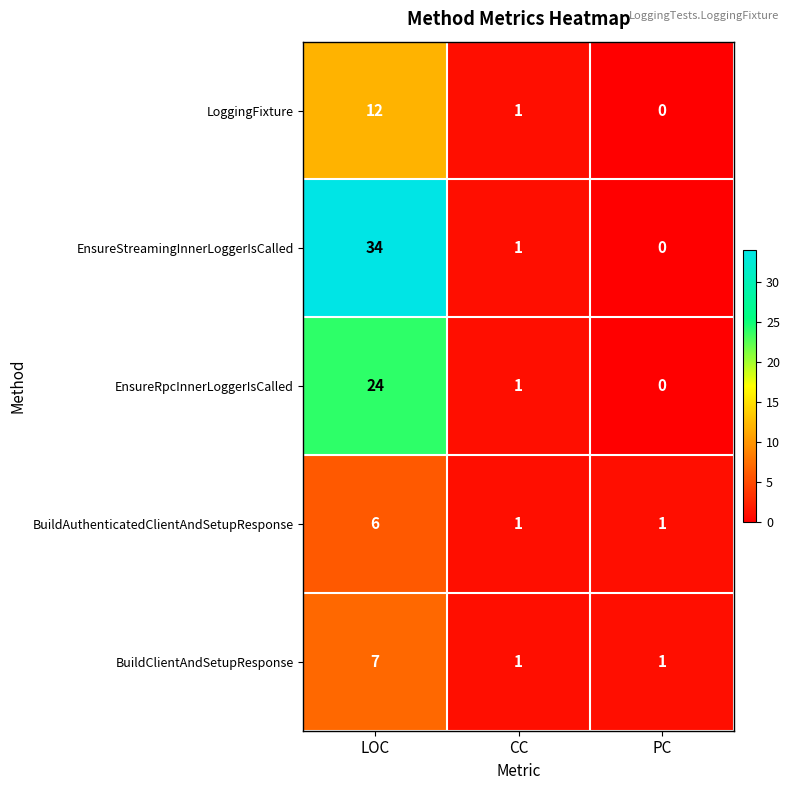

Reading right to left, list all the values displayed in this chart.

LoggingFixture: PC=0	CC=1	LOC=12
EnsureStreamingInnerLoggerIsCalled: PC=0	CC=1	LOC=34
EnsureRpcInnerLoggerIsCalled: PC=0	CC=1	LOC=24
BuildAuthenticatedClientAndSetupResponse: PC=1	CC=1	LOC=6
BuildClientAndSetupResponse: PC=1	CC=1	LOC=7